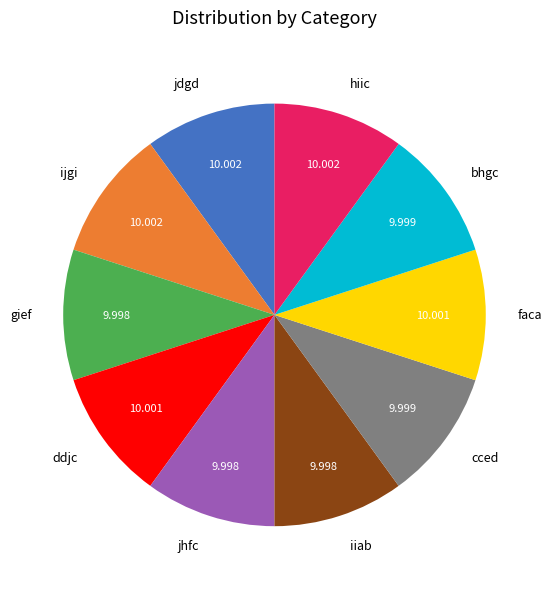

Do iiab and jdgd together represent more than half of the pie?

No